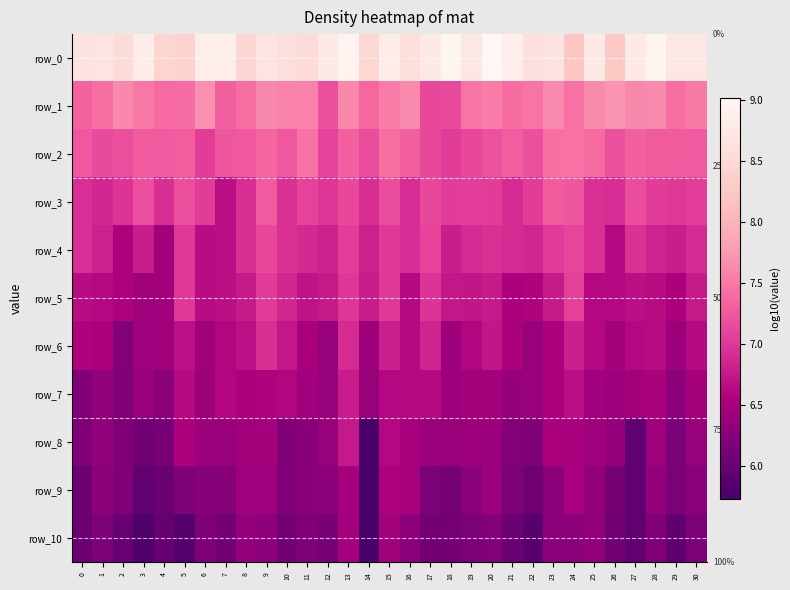

Where is row_3 nearest to the value 6?

7